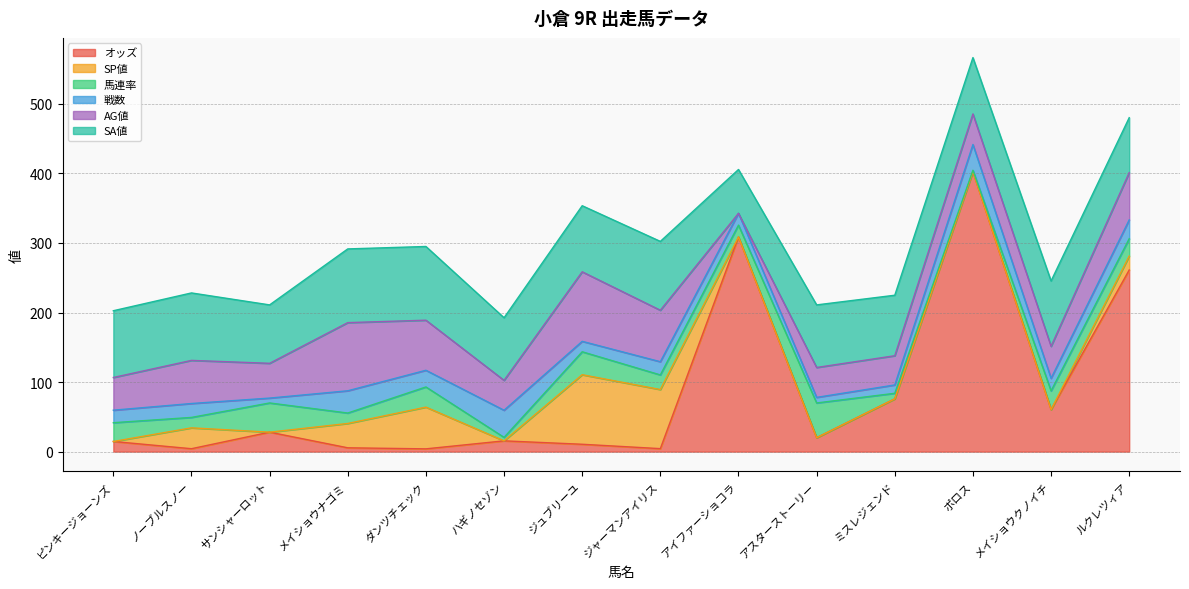

Where do 戦数 and 馬連率 first cross each other?

ピンキージョーンズ and ノーブルスノー